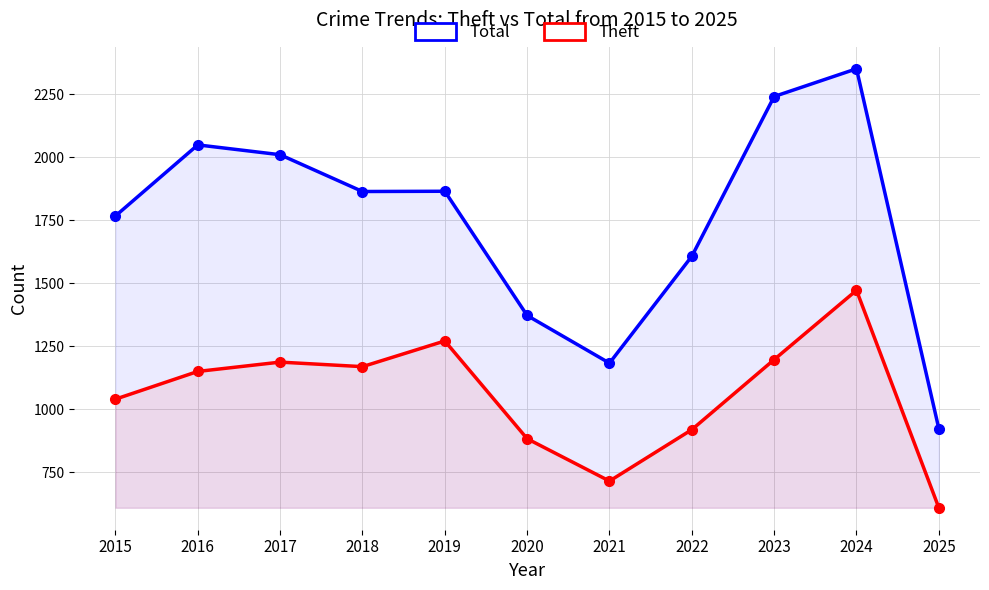

What is the difference between the second highest and second lowest values in the Total series?

1058